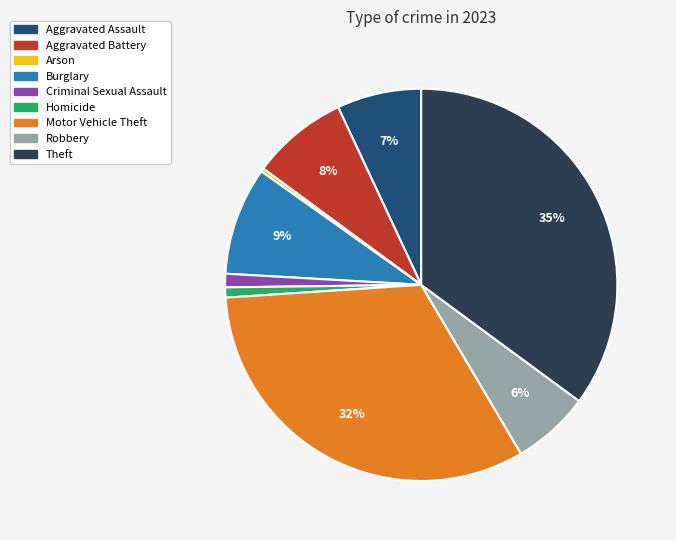

Which category has the smallest portion of the pie?

Arson